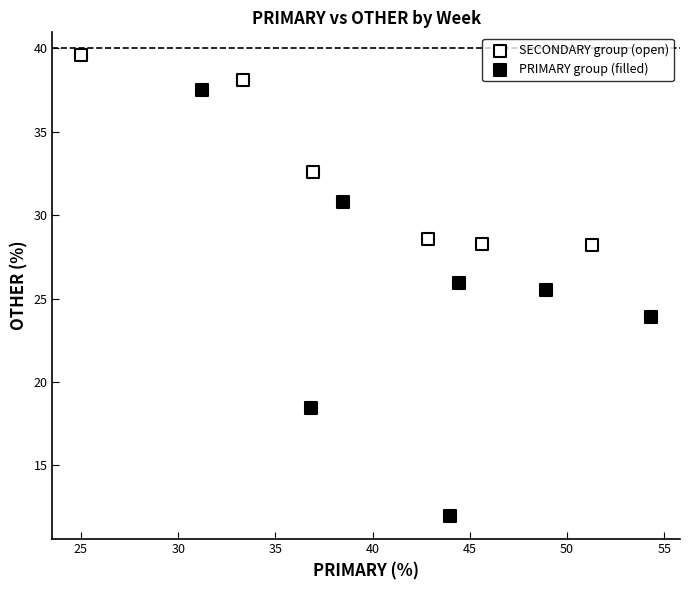

Which series contains the lowest Y value?

PRIMARY group (filled)